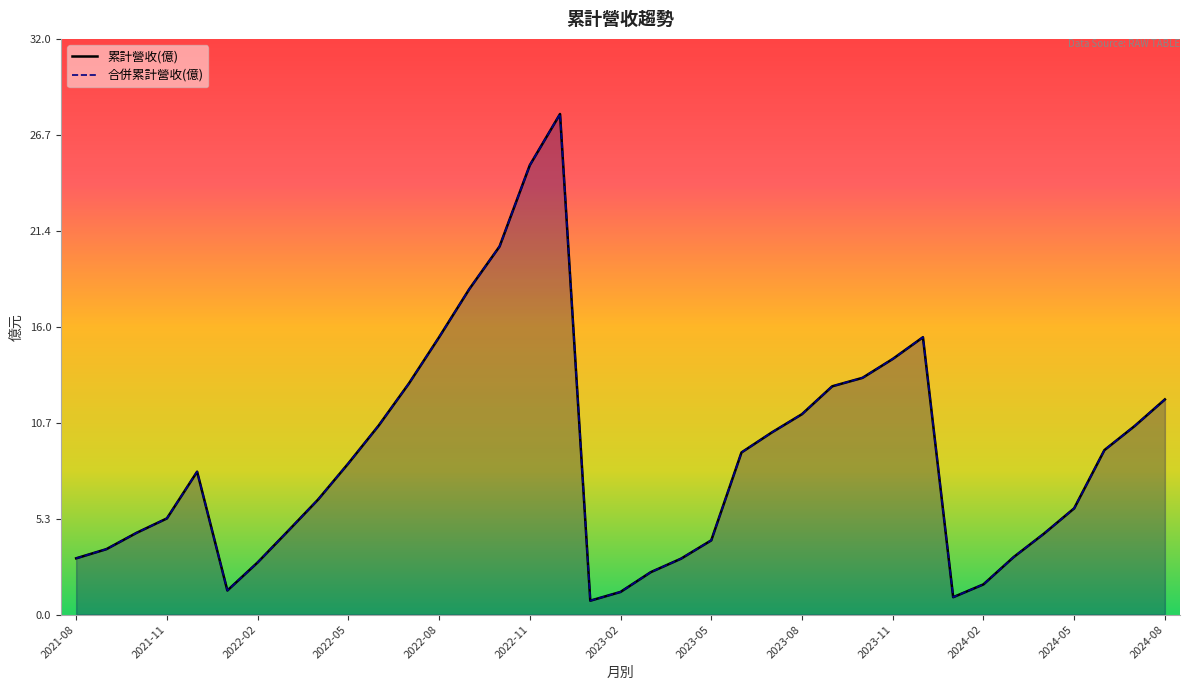

True or false: 合併累計營收(億) and 累計營收(億) intersect in this chart.

False